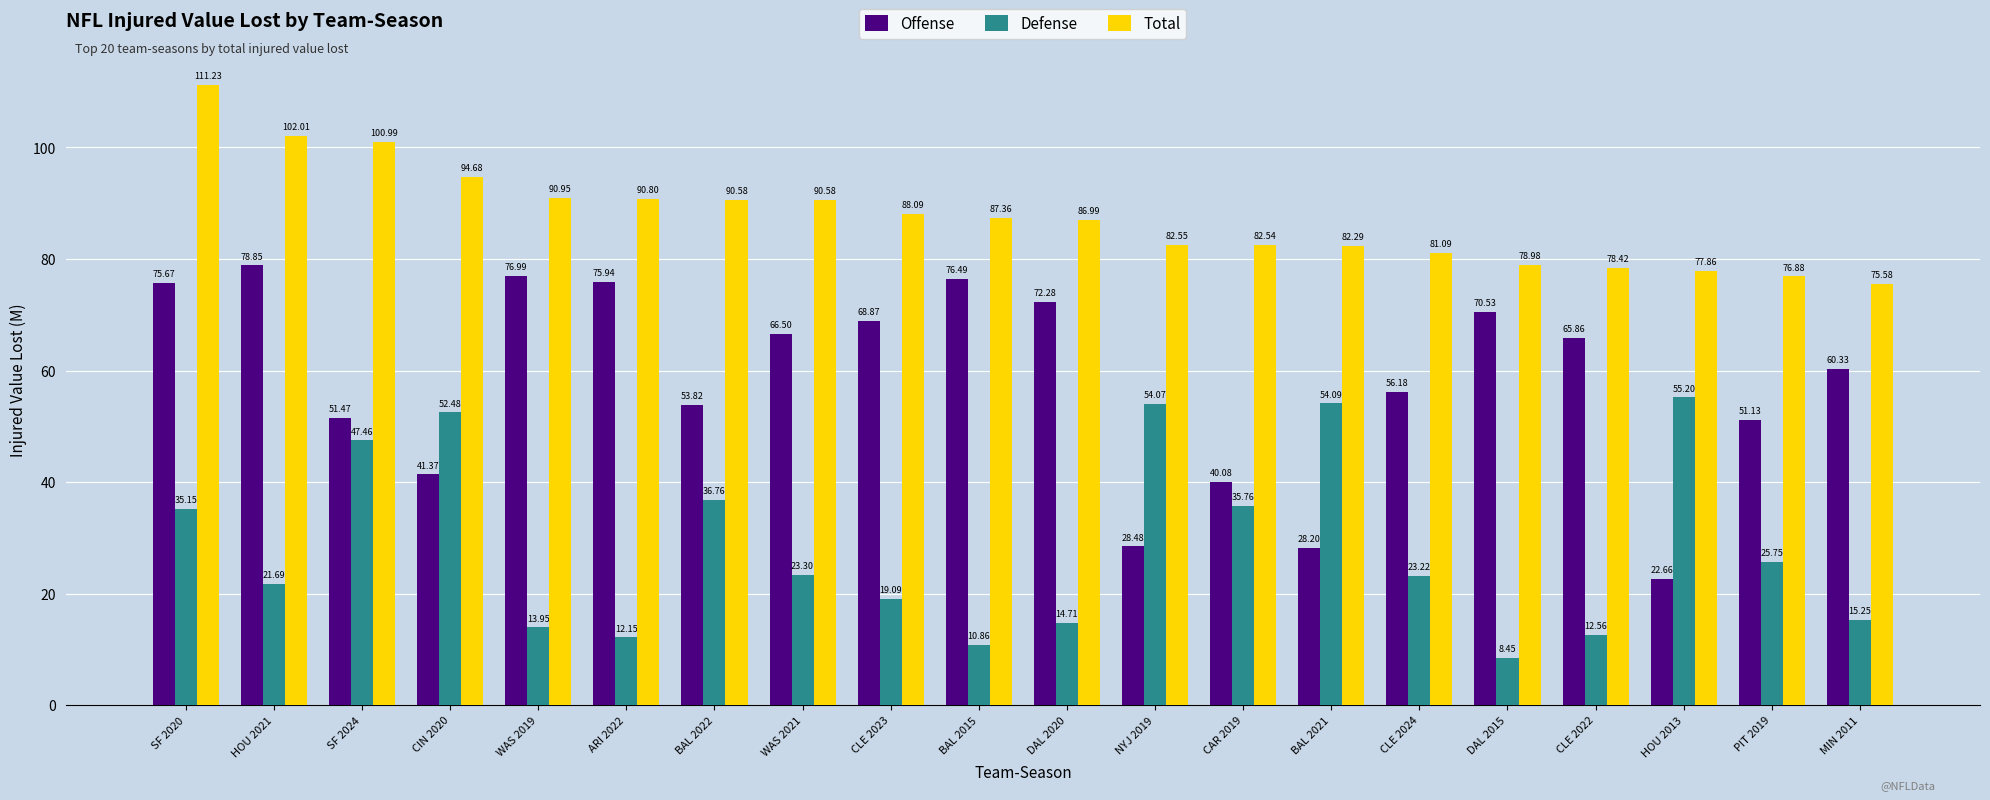

What is the lowest value of the Total series?

75.6